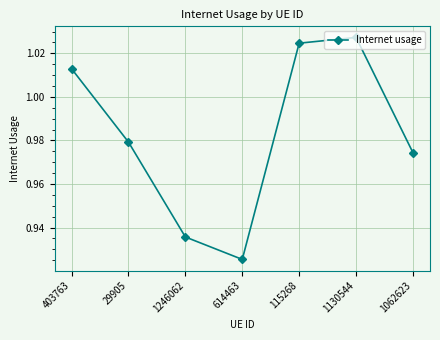

What is the sum of all values?

6.9